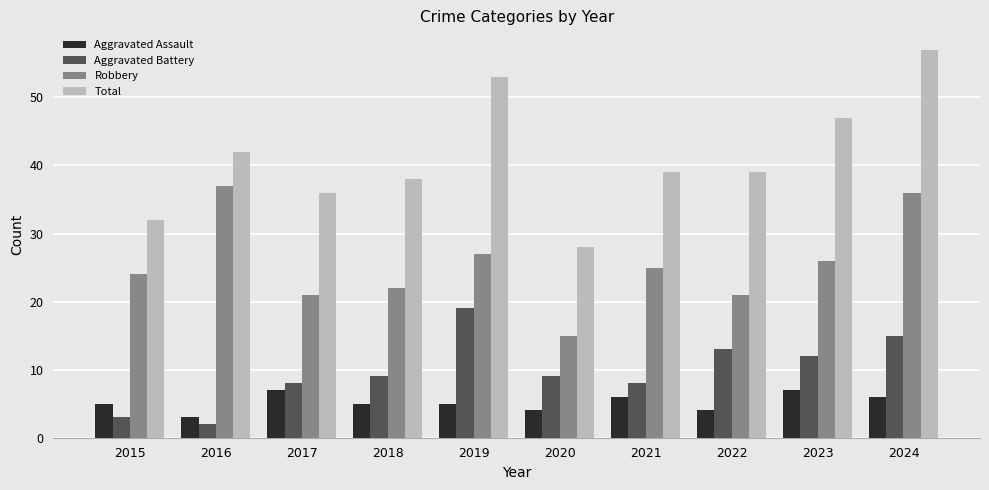

Reading right to left, transcribe all the data shown in this chart.

Aggravated Assault: 2024=6	2023=7	2022=4	2021=6	2020=4	2019=5	2018=5	2017=7	2016=3	2015=5
Aggravated Battery: 2024=15	2023=12	2022=13	2021=8	2020=9	2019=19	2018=9	2017=8	2016=2	2015=3
Robbery: 2024=36	2023=26	2022=21	2021=25	2020=15	2019=27	2018=22	2017=21	2016=37	2015=24
Total: 2024=57	2023=47	2022=39	2021=39	2020=28	2019=53	2018=38	2017=36	2016=42	2015=32